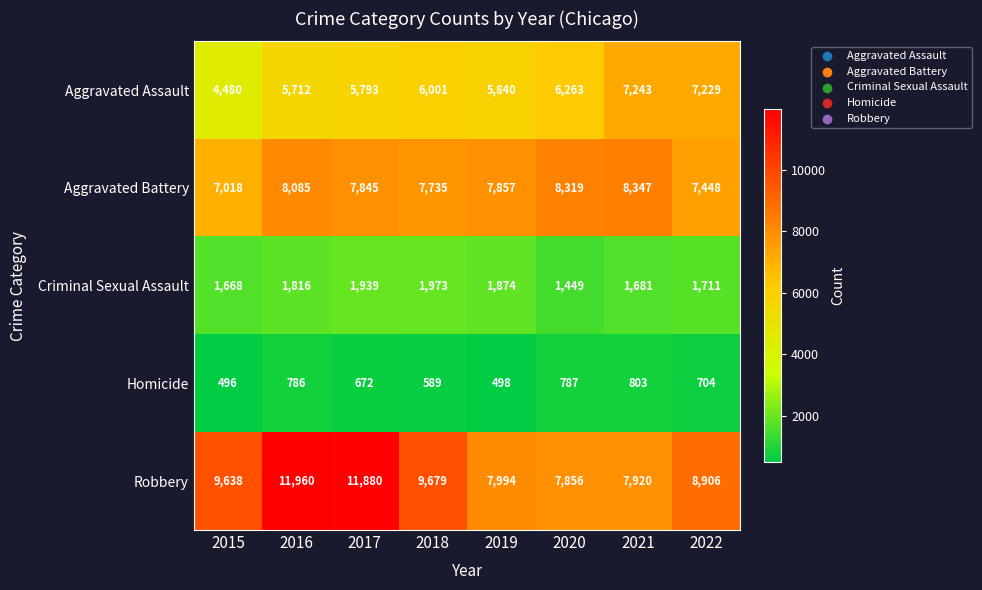

List the series in order of their peak value, highest first.

Robbery, Aggravated Battery, Aggravated Assault, Criminal Sexual Assault, Homicide